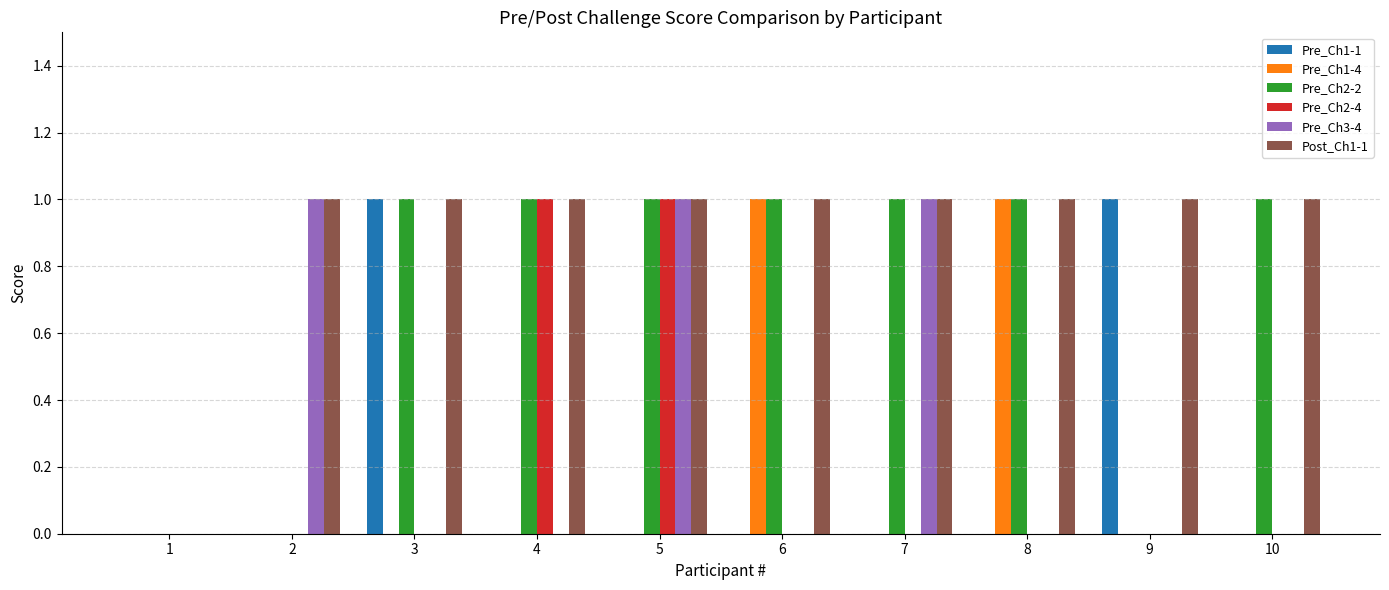

What is the maximum value for Pre_Ch1-1?

1